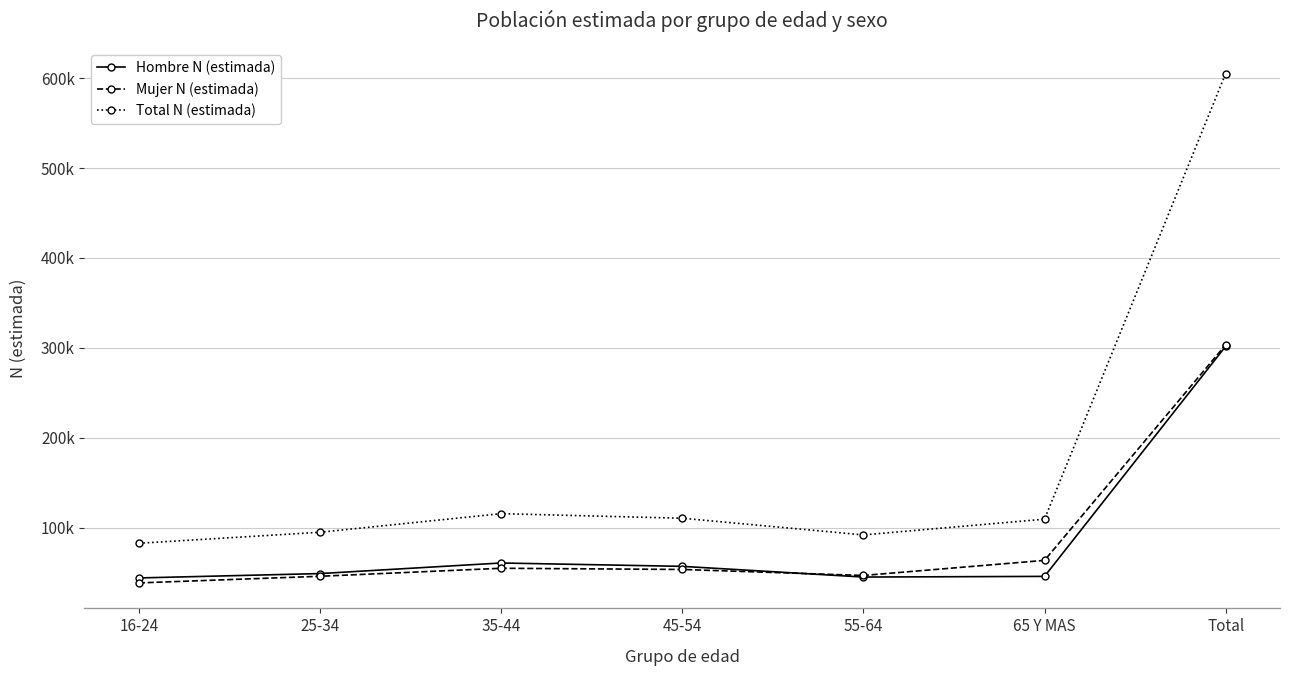

Does the chart have visible grid lines?

Yes